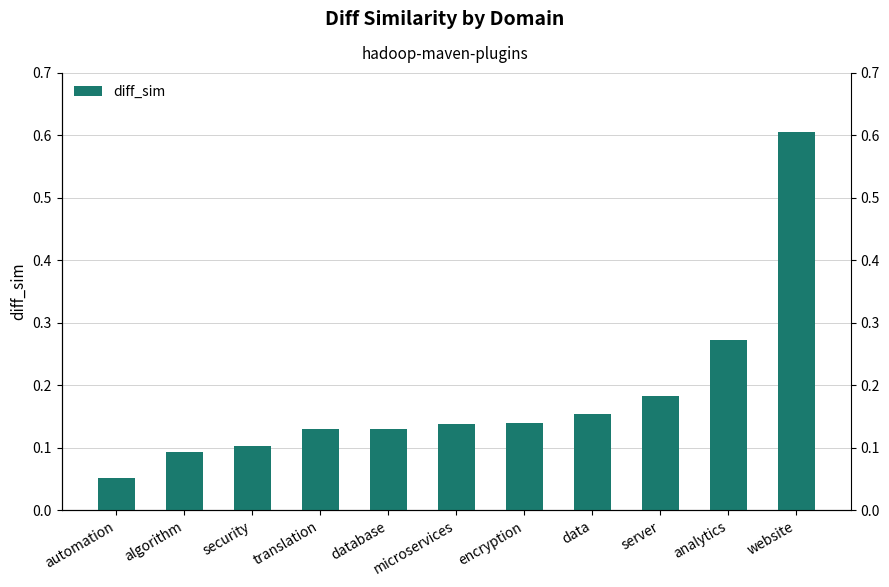

Reading right to left, extract all data points from this chart.

website=0.6	analytics=0.3	server=0.2	data=0.2	encryption=0.1	microservices=0.1	database=0.1	translation=0.1	security=0.1	algorithm=0.1	automation=0.1